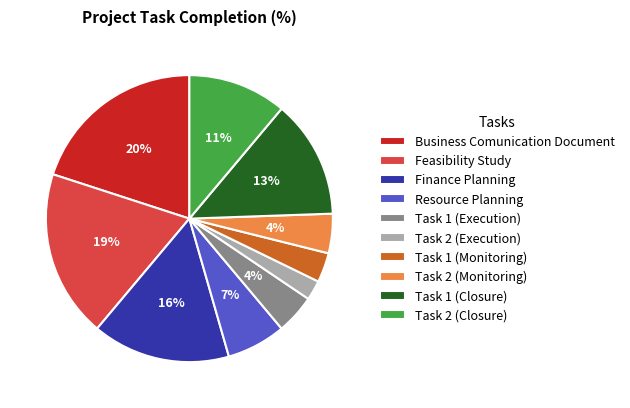

The Feasibility Study slice represents 19% of the pie. True or false?

True